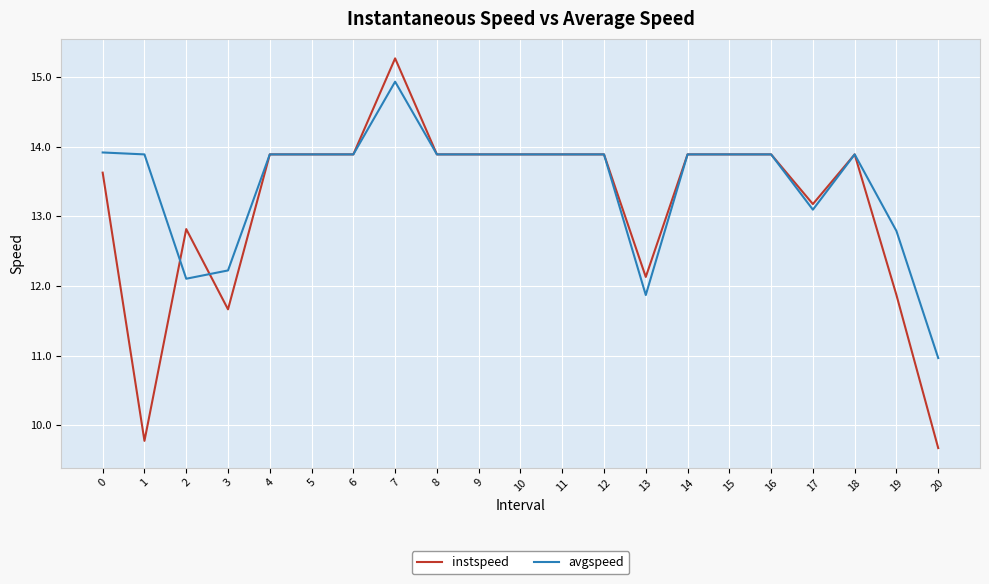

What is the approximate value of avgspeed at 6?

13.9